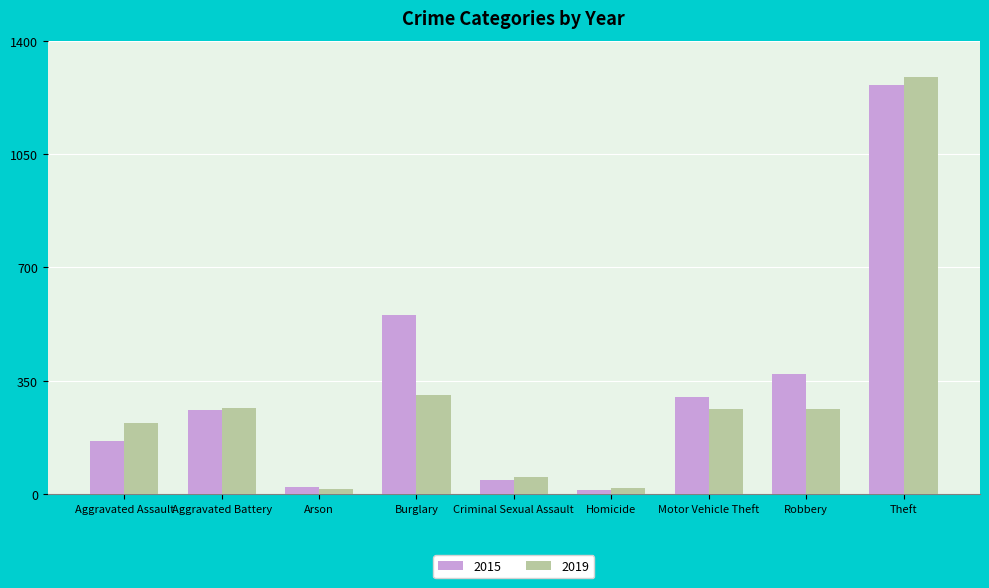

What is the average value of the 2019 series?

300